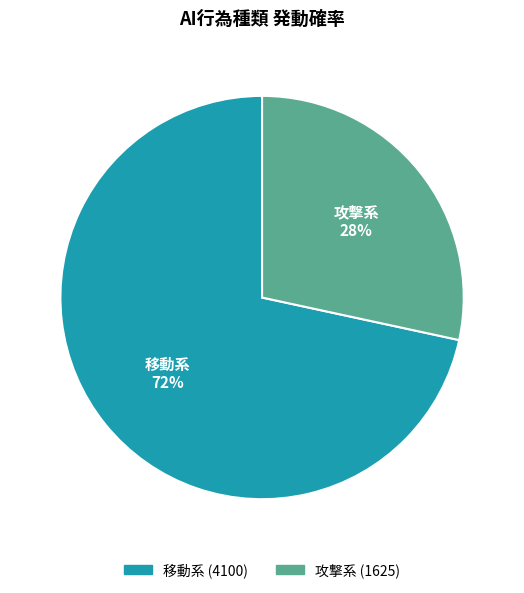

Between 移動系 and 攻撃系, which is larger?

移動系